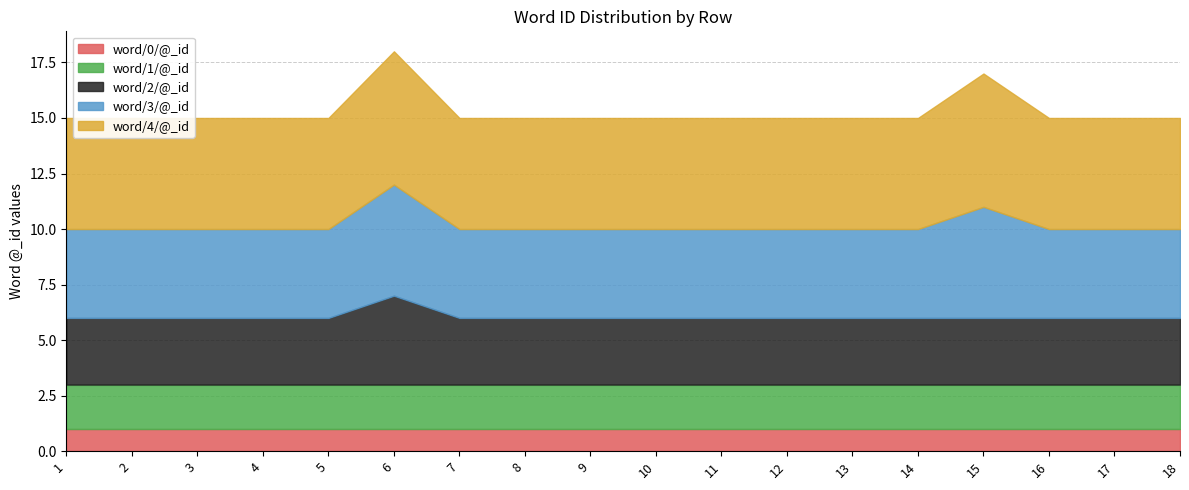

True or false: word/3/@_id and word/4/@_id intersect in this chart.

False